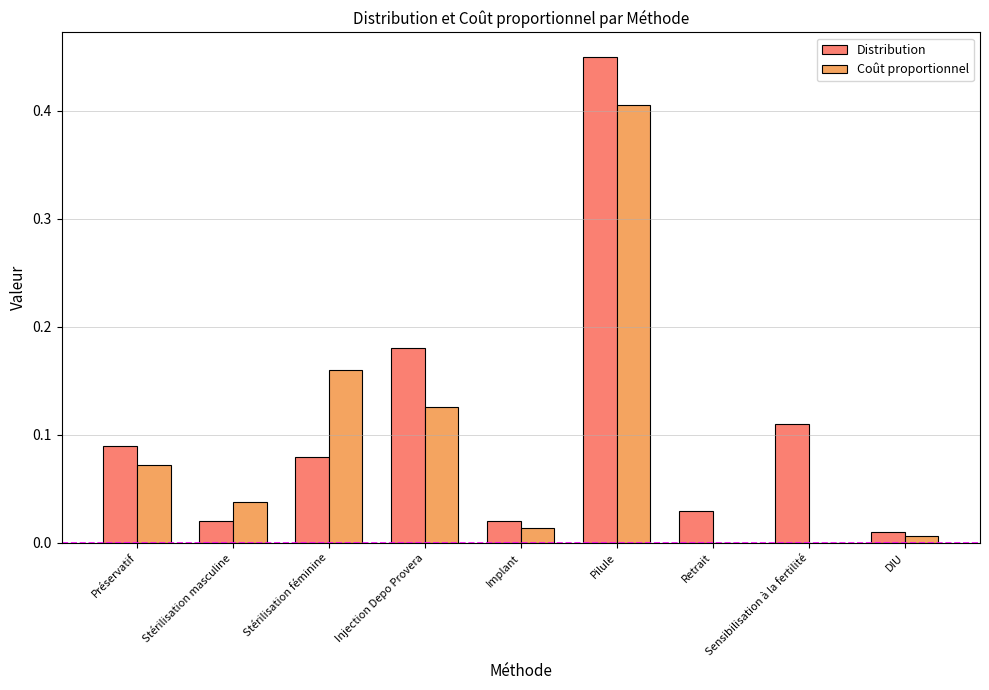

Which category has the highest value in the Distribution series?

Pilule